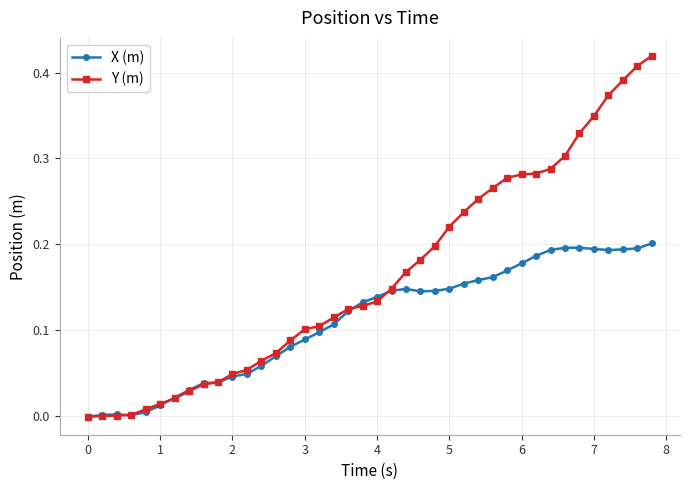

Rank the series by their average value, from highest to lowest.

Y (m), X (m)